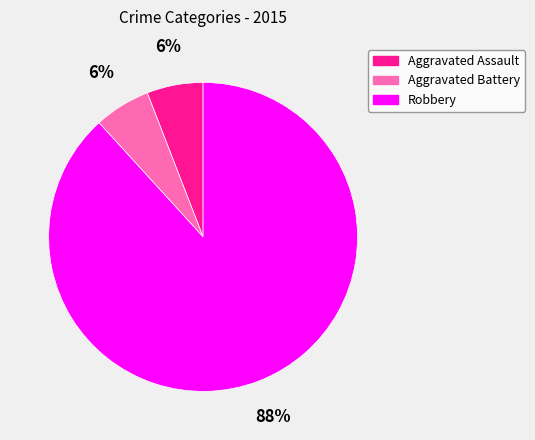

To the nearest percent, what portion does Aggravated Assault represent?

6%